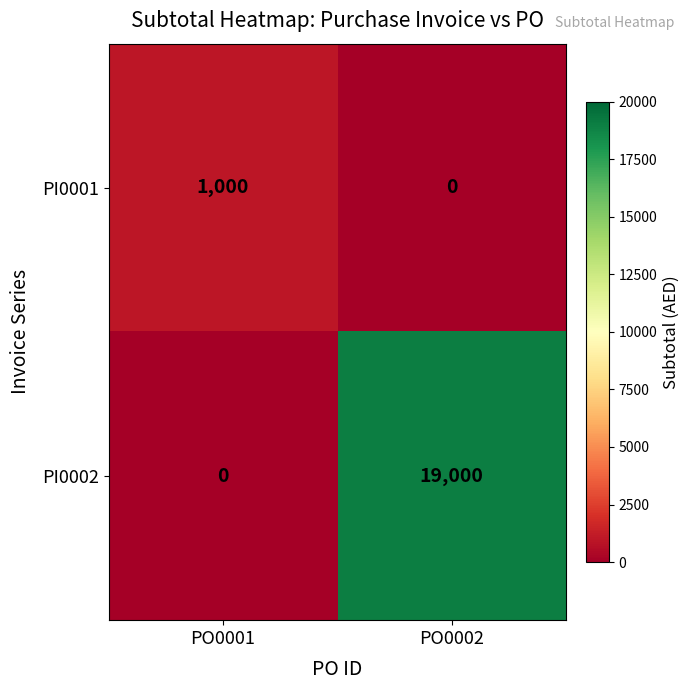

What is the maximum value shown in the chart?

19000